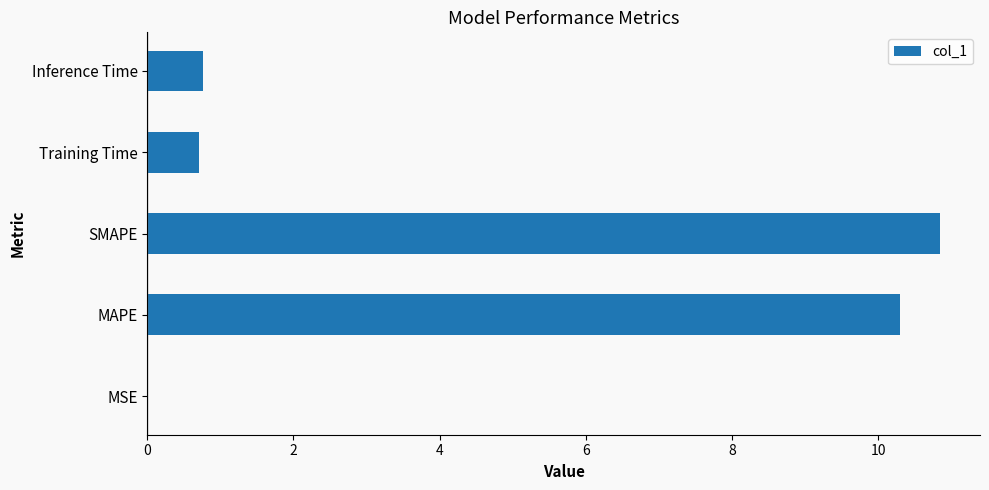

True or false: the data shows 0.8 at Inference Time.

True